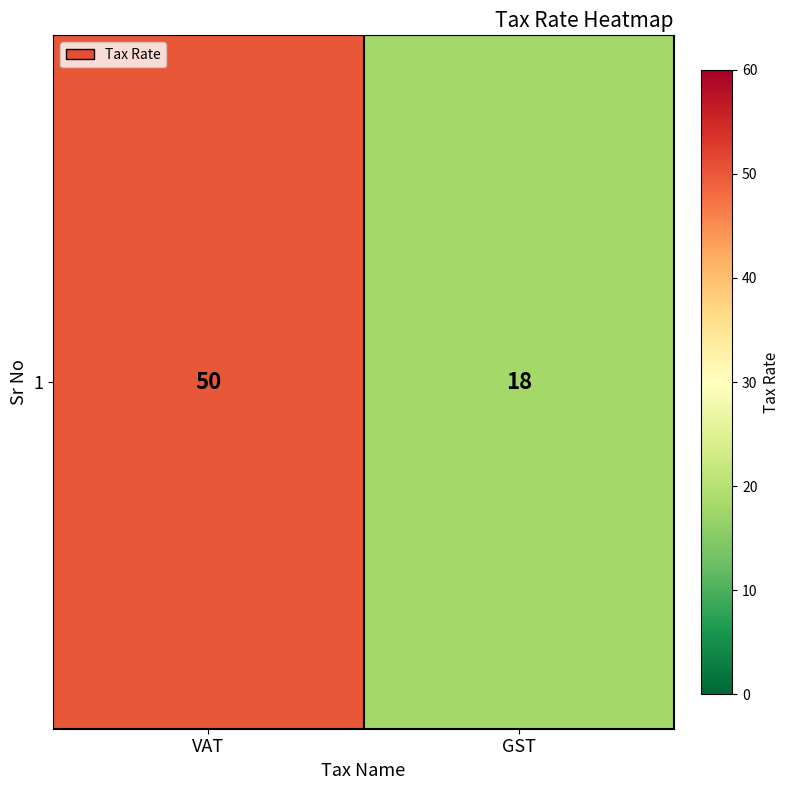

What value does the data have at GST, to the nearest 10?

20